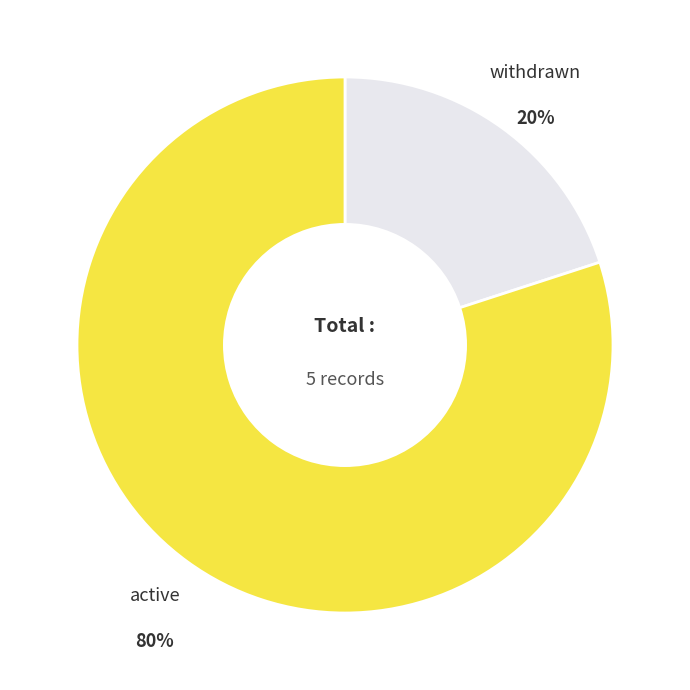

Is it true that active is 80% of the pie?

True